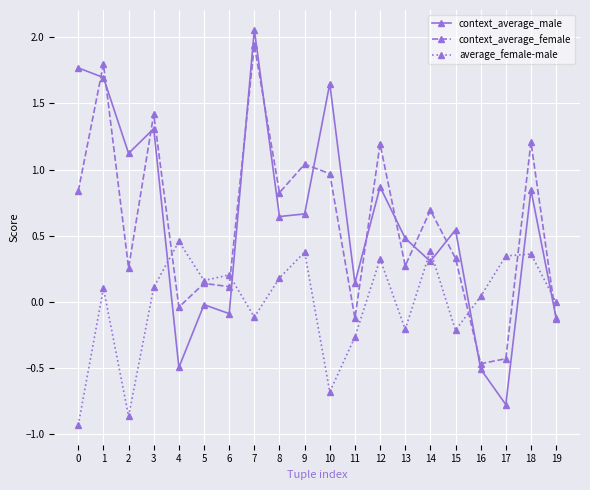

Rank the series by their maximum value, from highest to lowest.

context_average_male, context_average_female, average_female-male